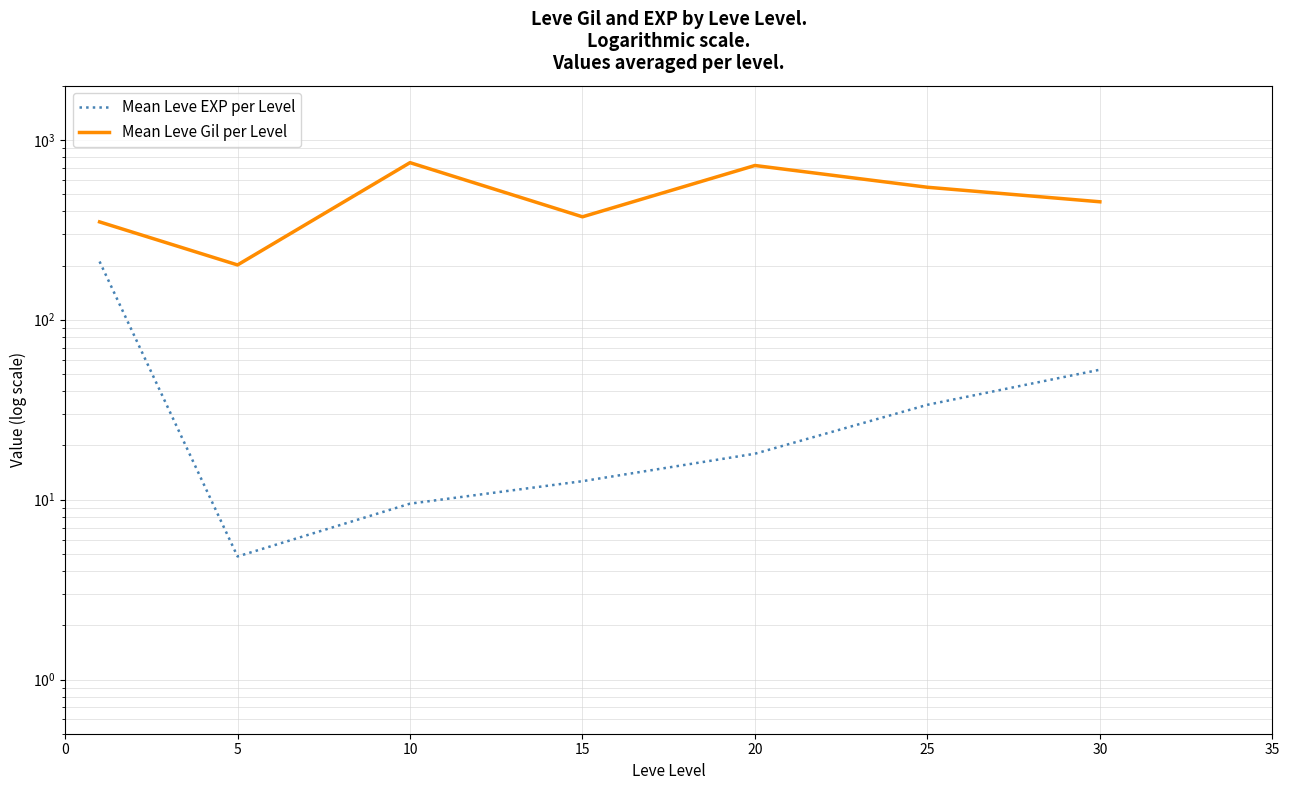

Which series changed the most between 5 and 20?

Mean Leve Gil per Level